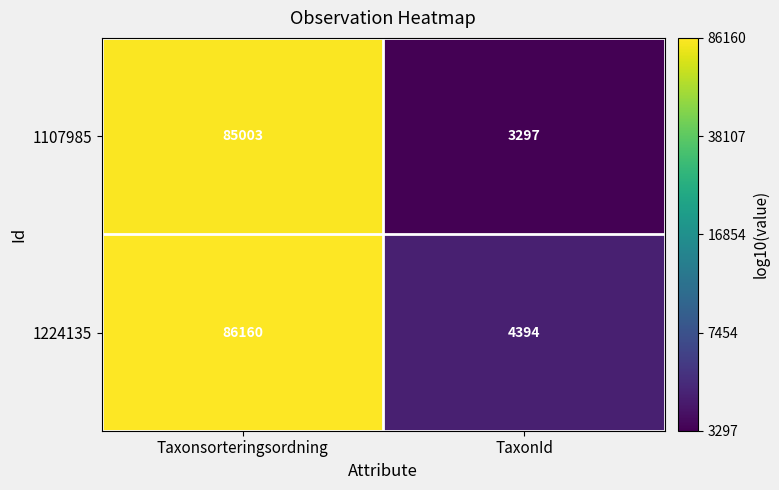

Which series has the widest spread of values?

1224135